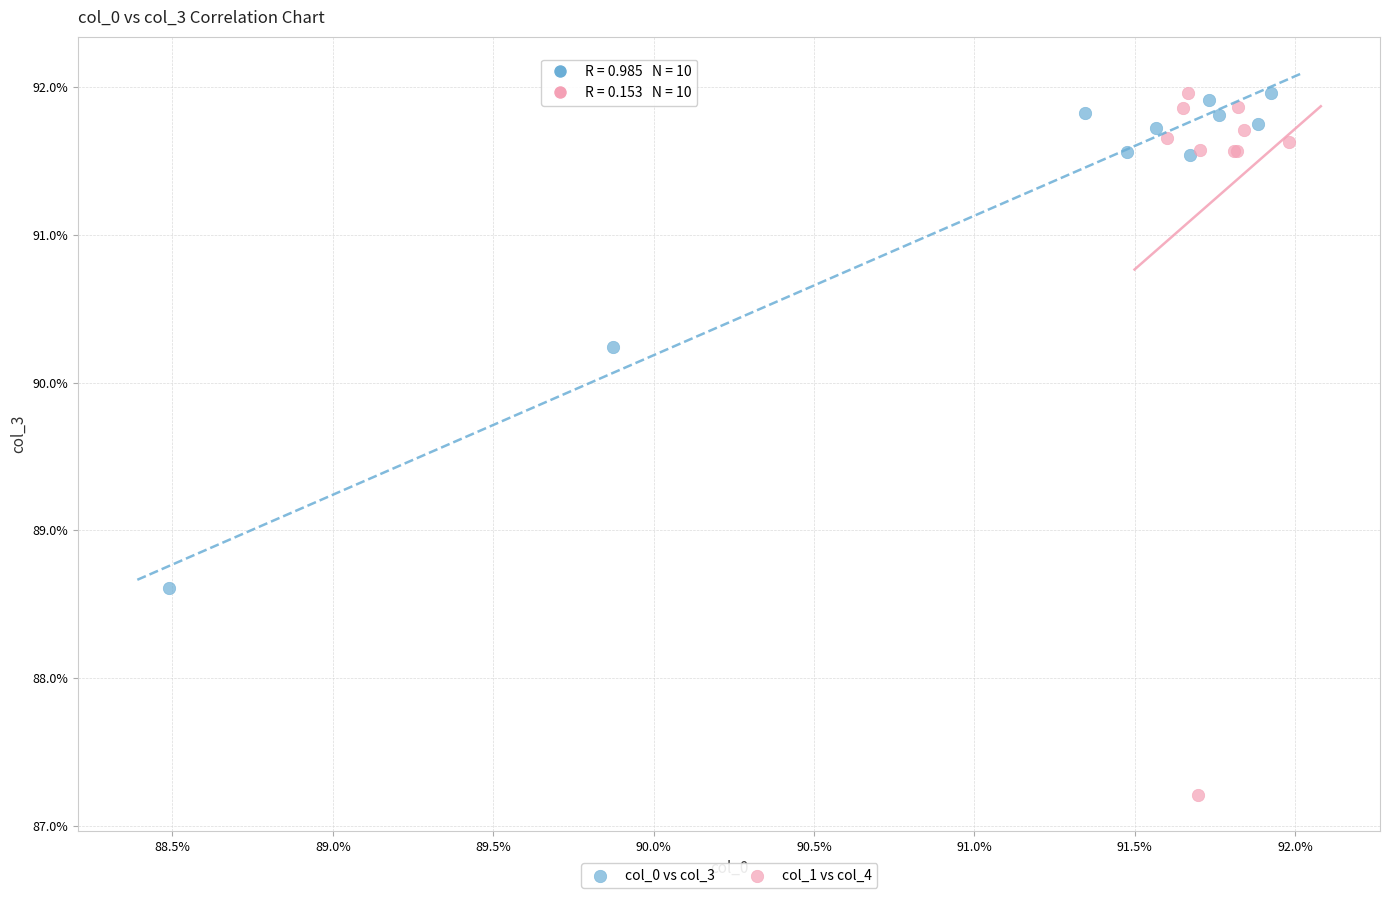

Which series reaches the minimum Y coordinate?

col_1 vs col_4